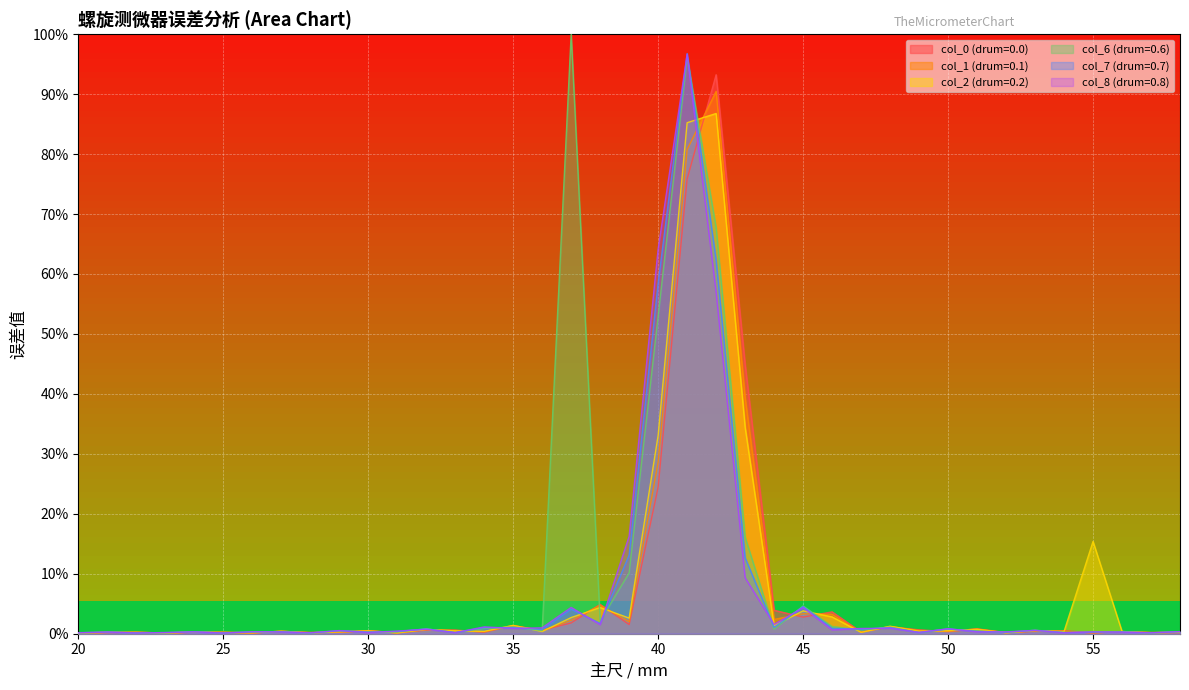

What are all the series names shown in the legend?

col_0 (drum=0.0), col_1 (drum=0.1), col_2 (drum=0.2), col_6 (drum=0.6), col_7 (drum=0.7), col_8 (drum=0.8)